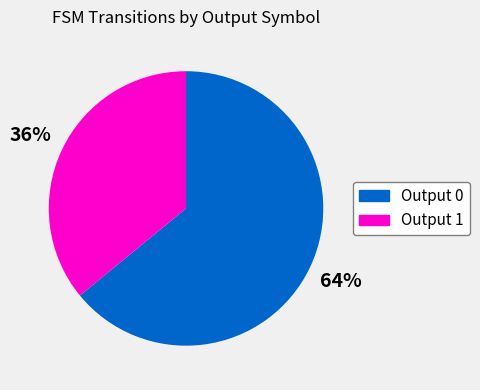

Between Output 0 and Output 1, which is larger?

Output 0